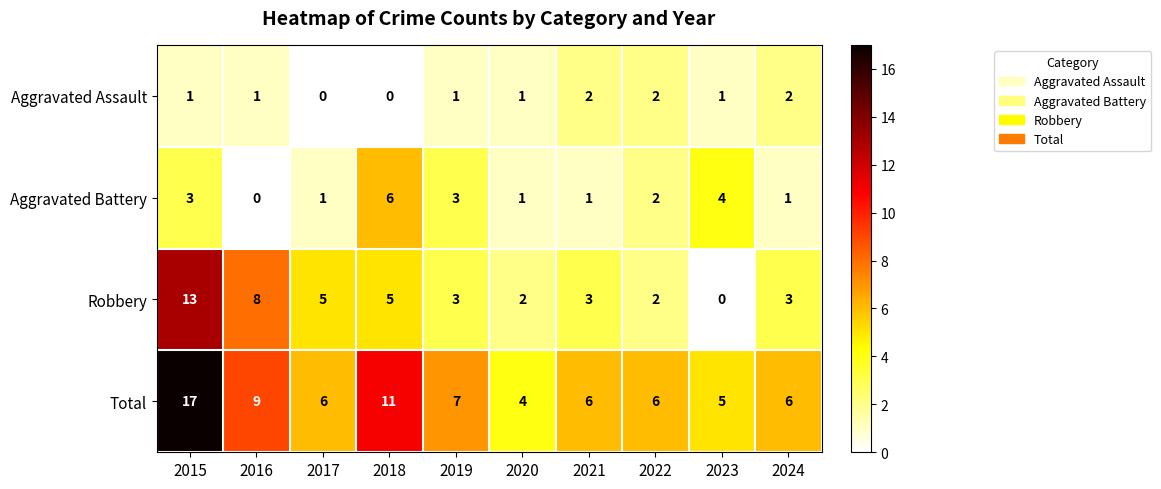

How many series are shown in this chart?

4